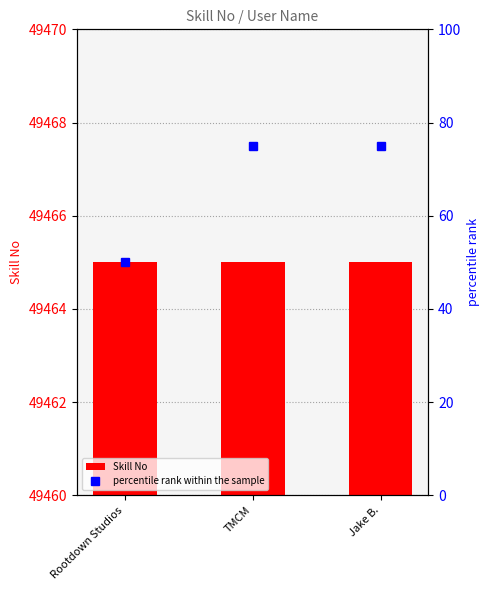

The value of percentile rank within the sample at Rootdown Studios is 33. True or false?

False